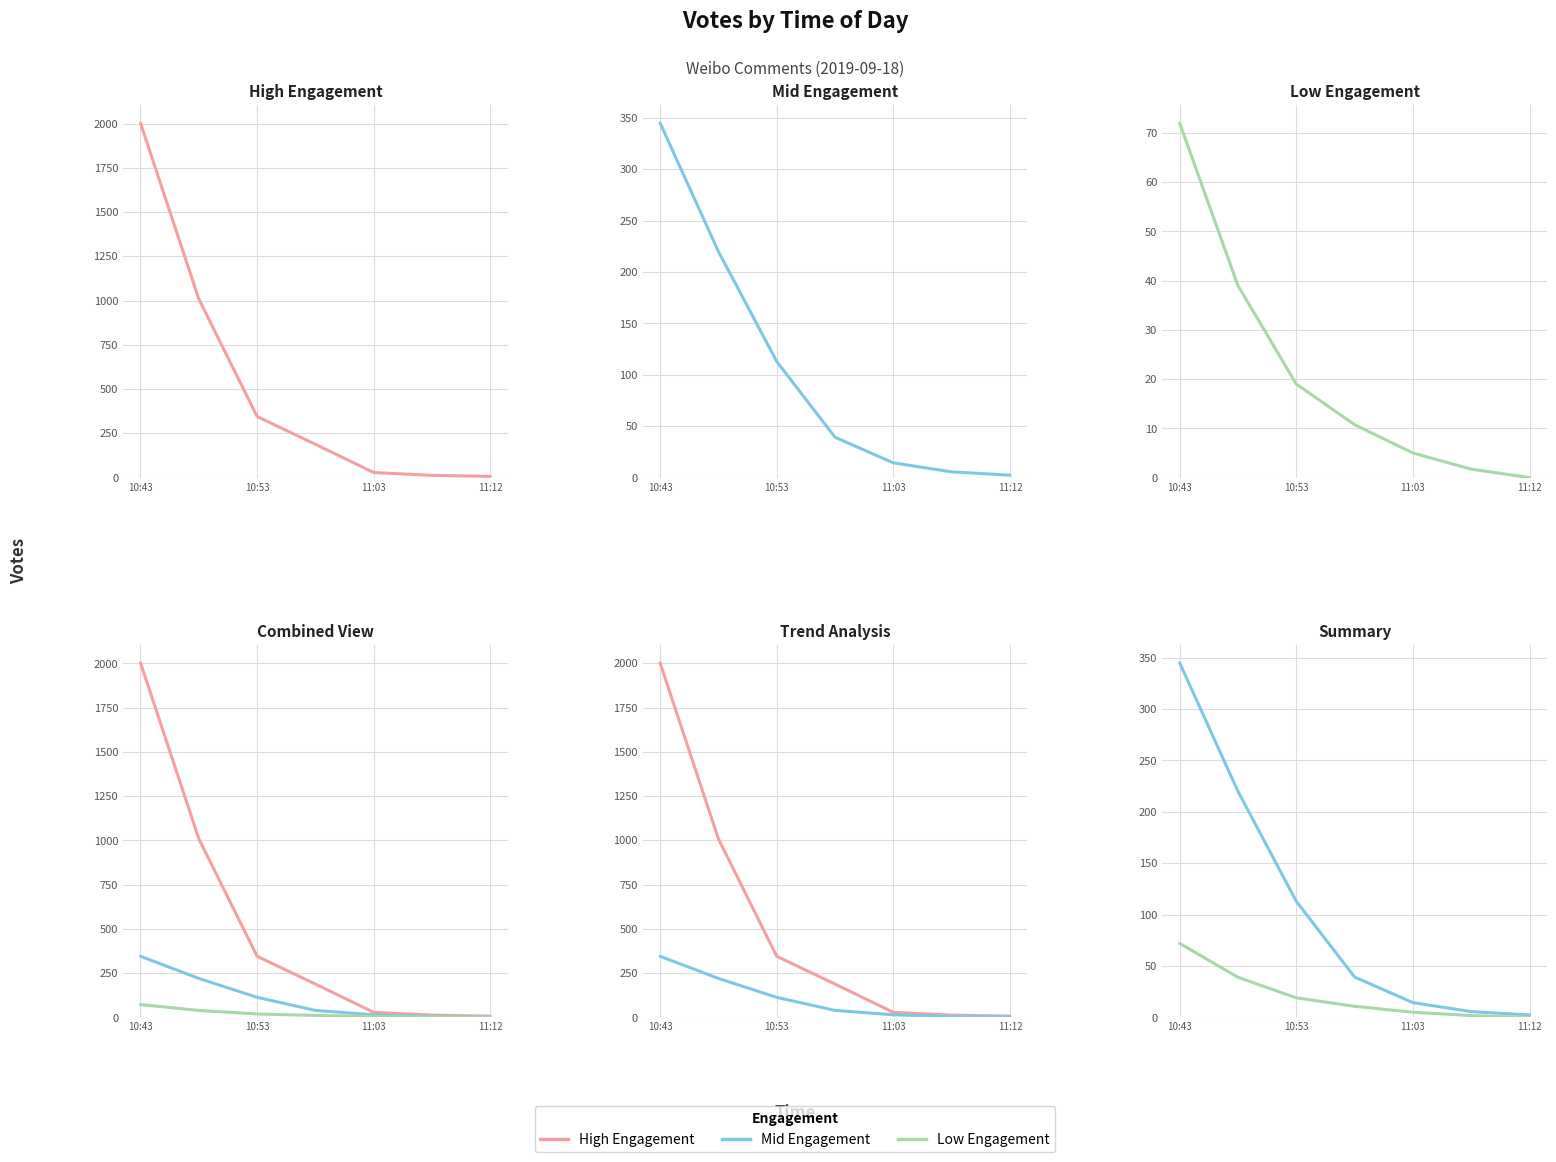

Where does the Low Engagement series first go above 10?

10:43